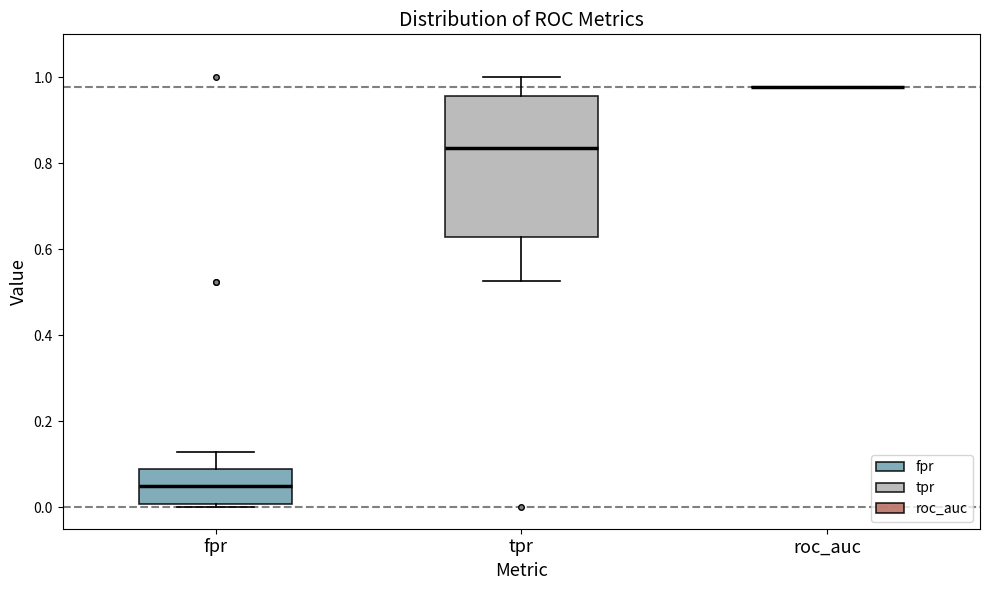

Where is the upper edge of the box for tpr on the y-axis? The values are not printed on the chart, so give them approximately, as read against the axis.

0.96